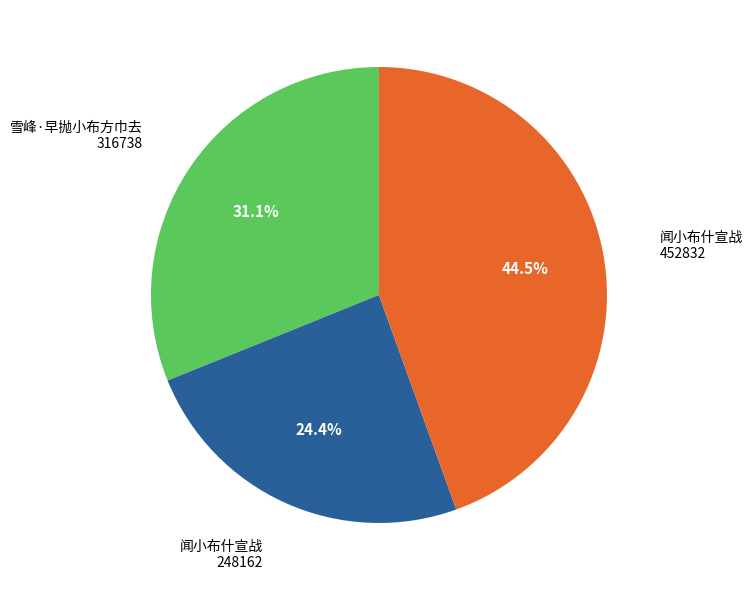

Is there any slice that represents more than half of the pie?

No